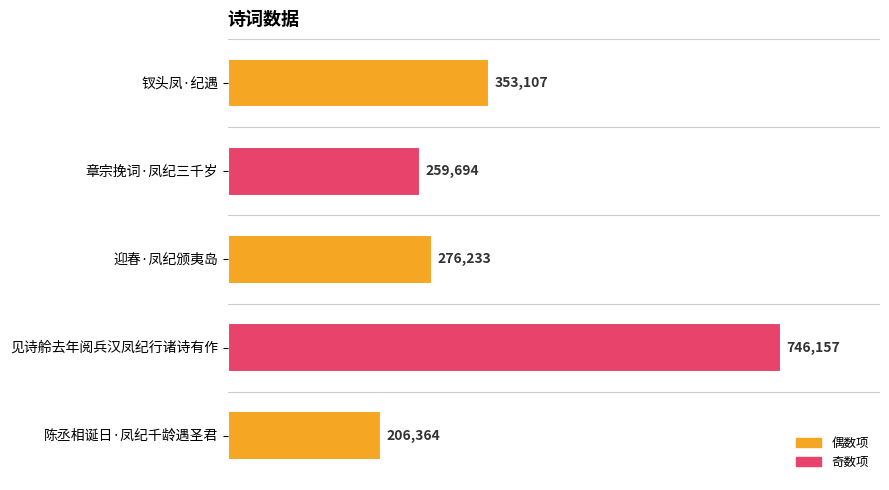

Which category has the highest value across all series?

见诗舲去年阅兵汉凤纪行诸诗有作